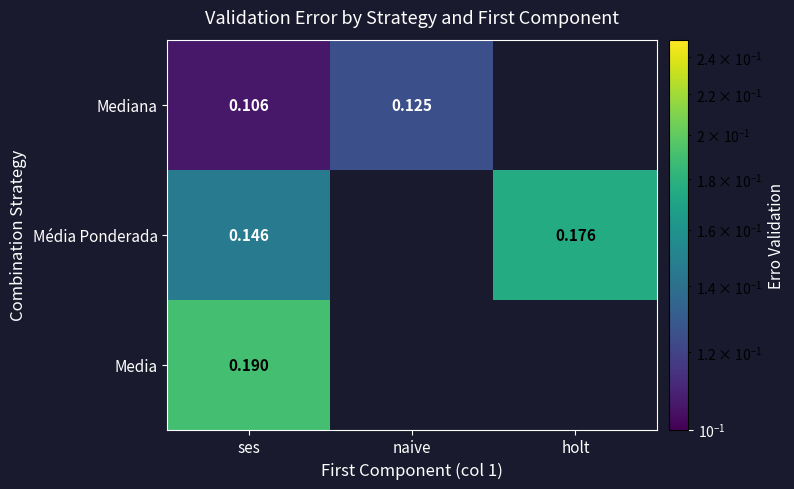

Is the value of Mediana at ses greater than the value of Media at ses?

No